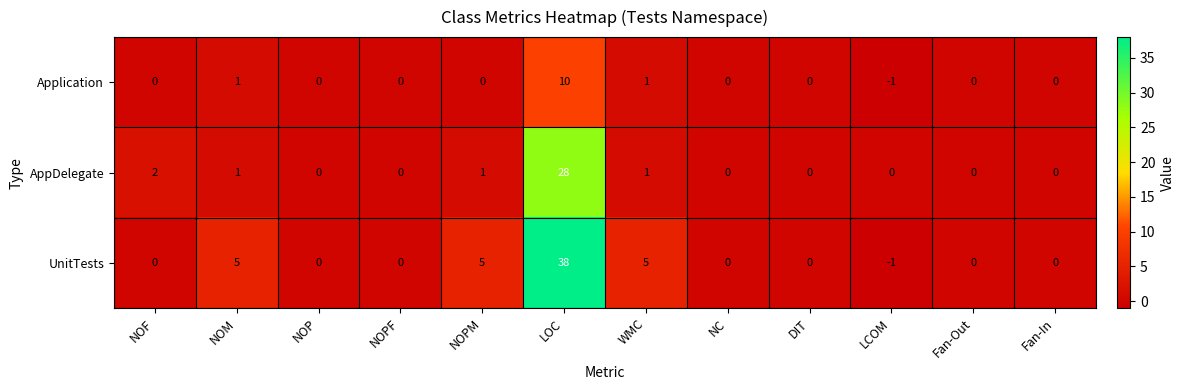

What is the maximum value shown in the chart?

38